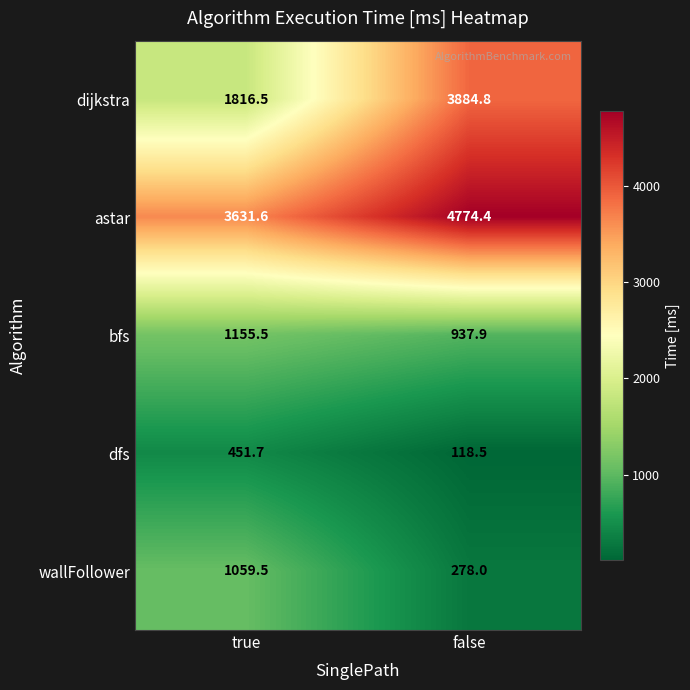

Which label corresponds to the largest value in the chart?

false